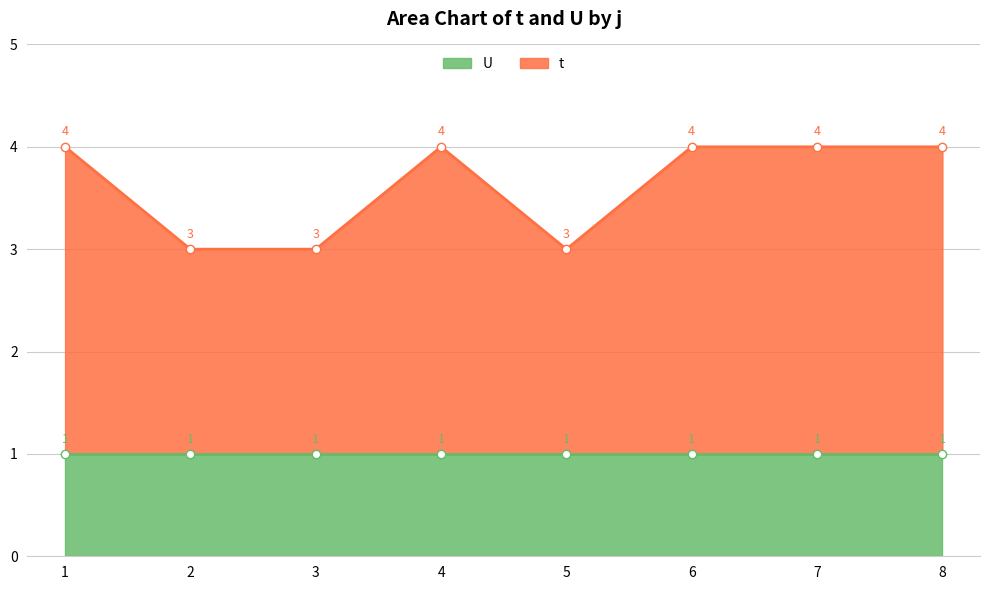

What is the maximum value shown in the chart?

4